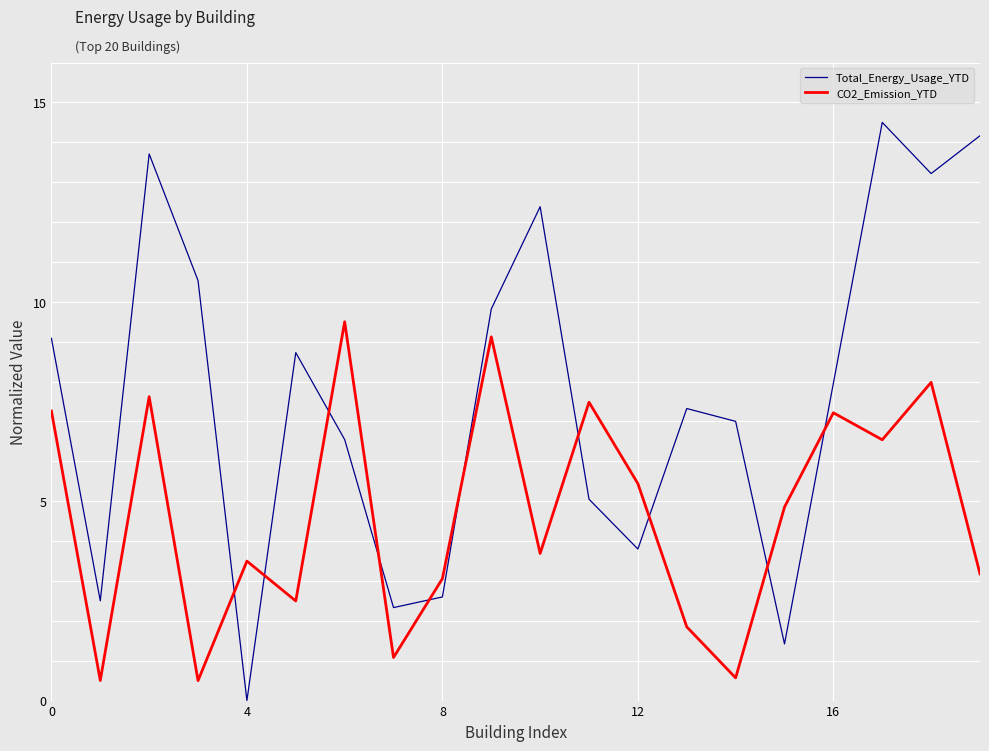

Which series has the largest total across all categories?

Total_Energy_Usage_YTD